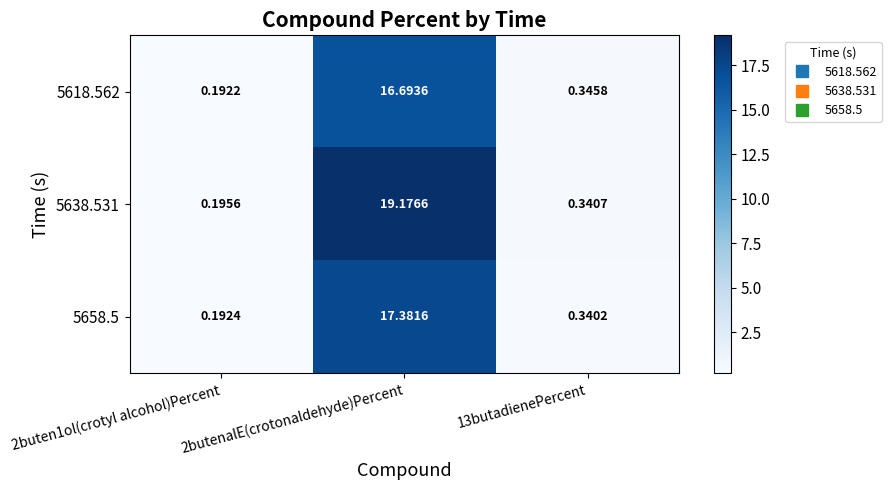

Is the value of 5638.531 at 2buten1ol(crotyl alcohol)Percent greater than the value of 5658.5 at 13butadienePercent?

No